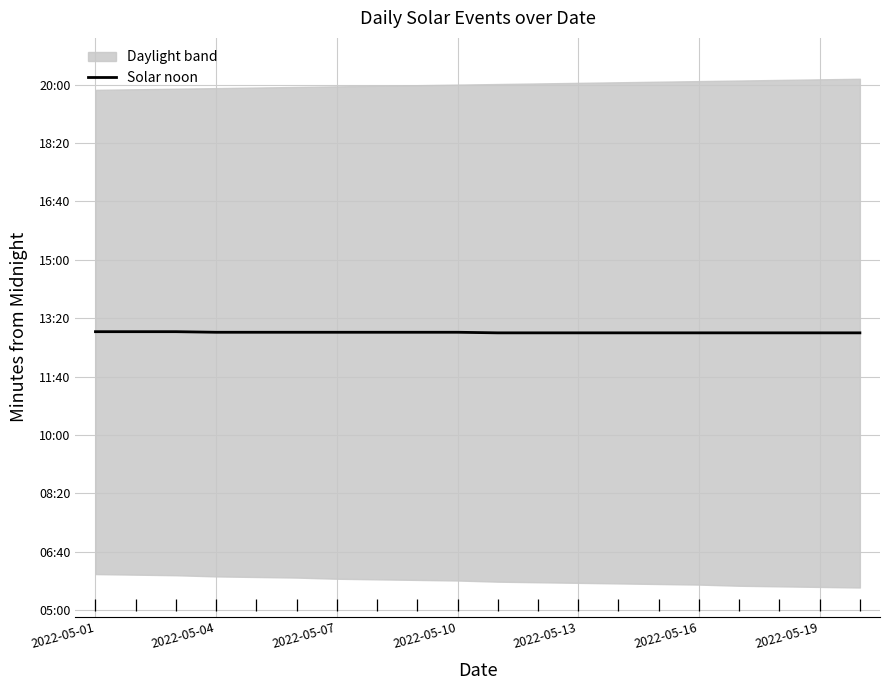

How many data points does each series have?

20